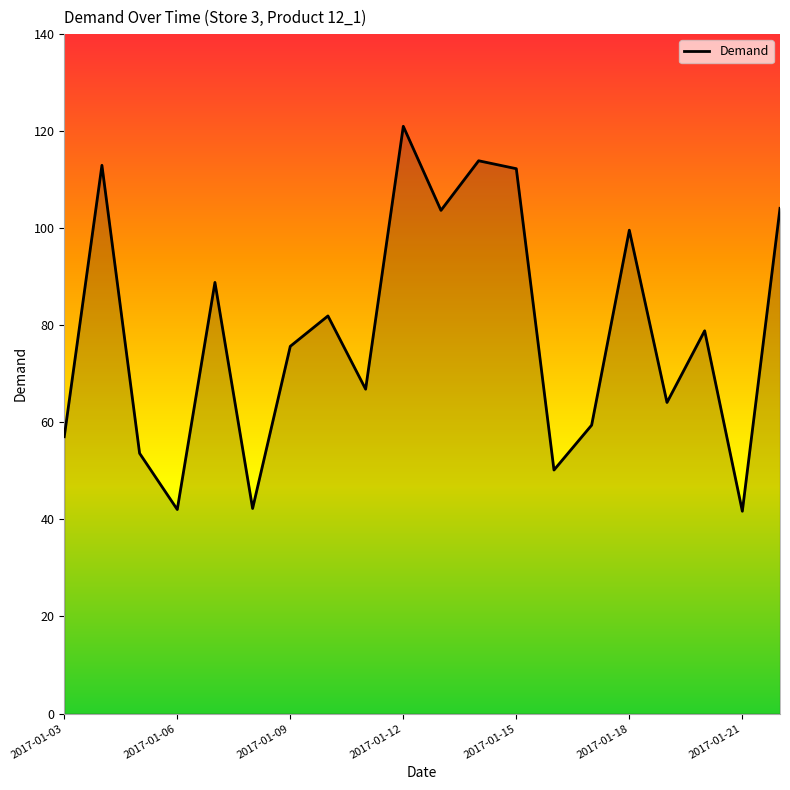

What is the greatest value displayed?

121.0